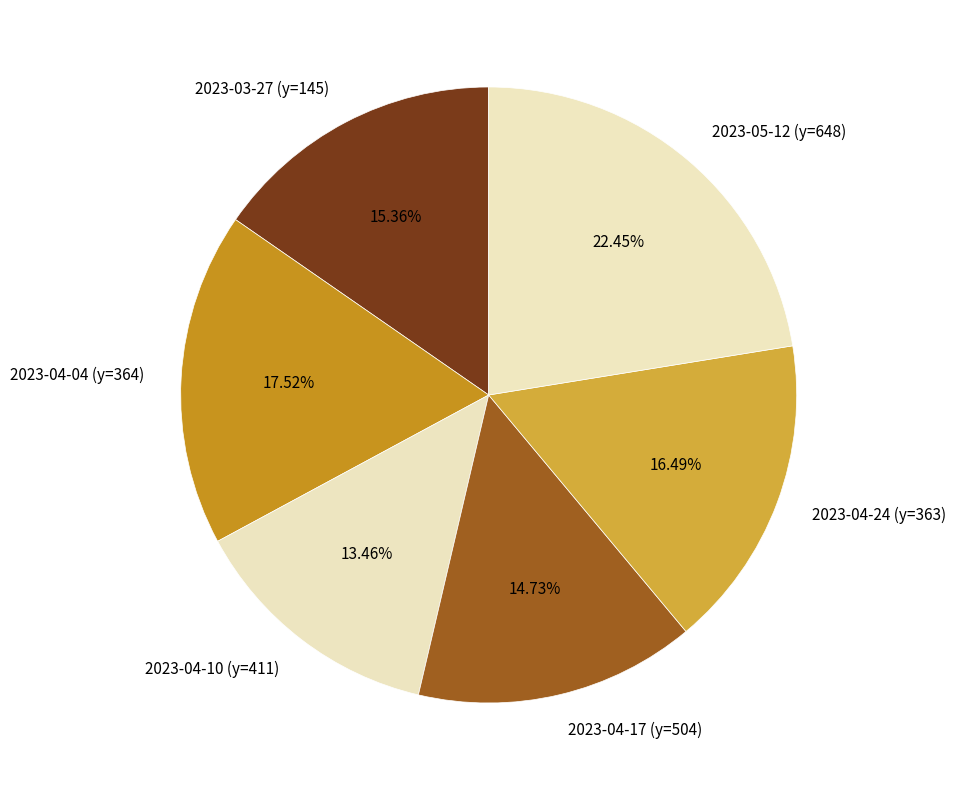

What is the ratio of the value at 2023-04-10 (y=411) to the value at 2023-04-04 (y=364)?

0.8